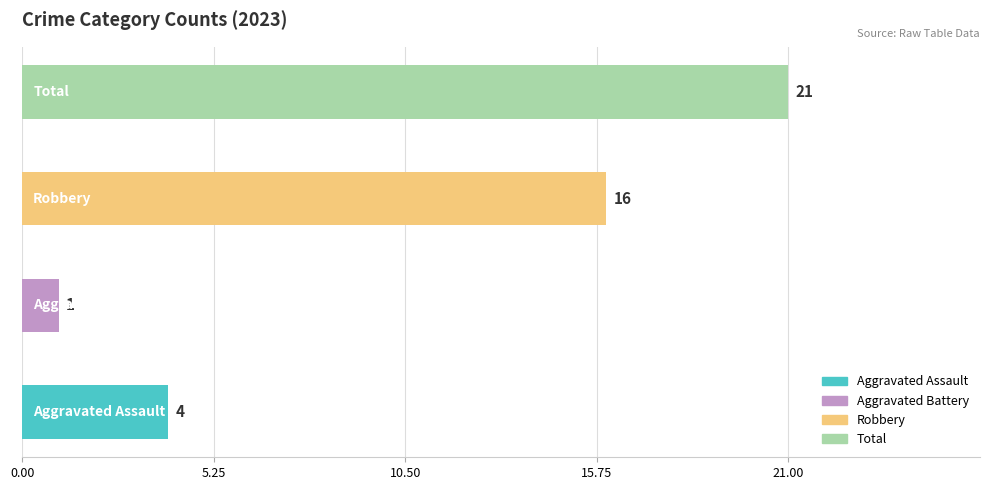

What is the difference between the second highest and second lowest values?

12